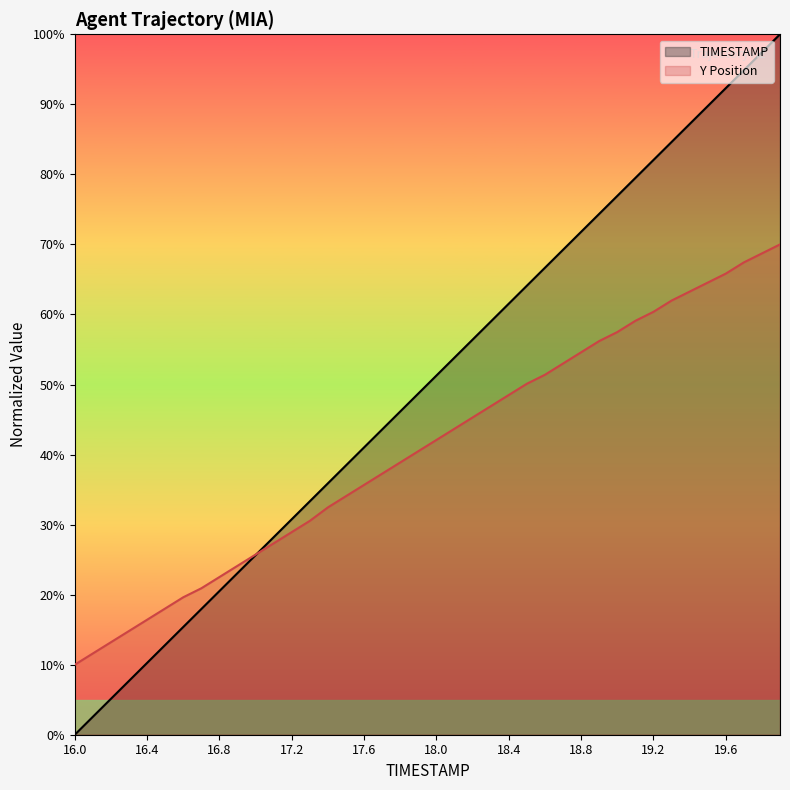

Between 17.4 and 19.5, which series saw the biggest shift?

TIMESTAMP